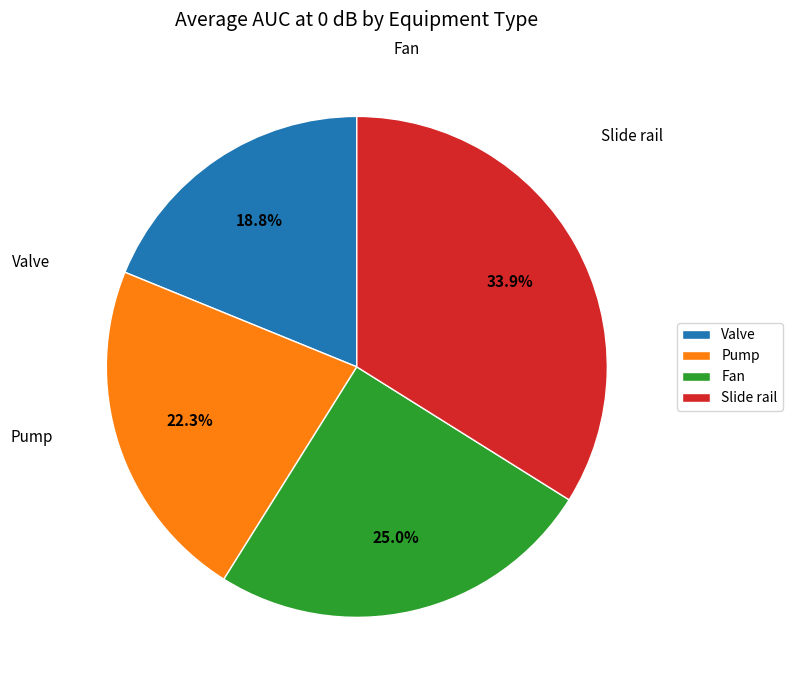

Rank the categories by value from lowest to highest.

Valve, Pump, Fan, Slide rail